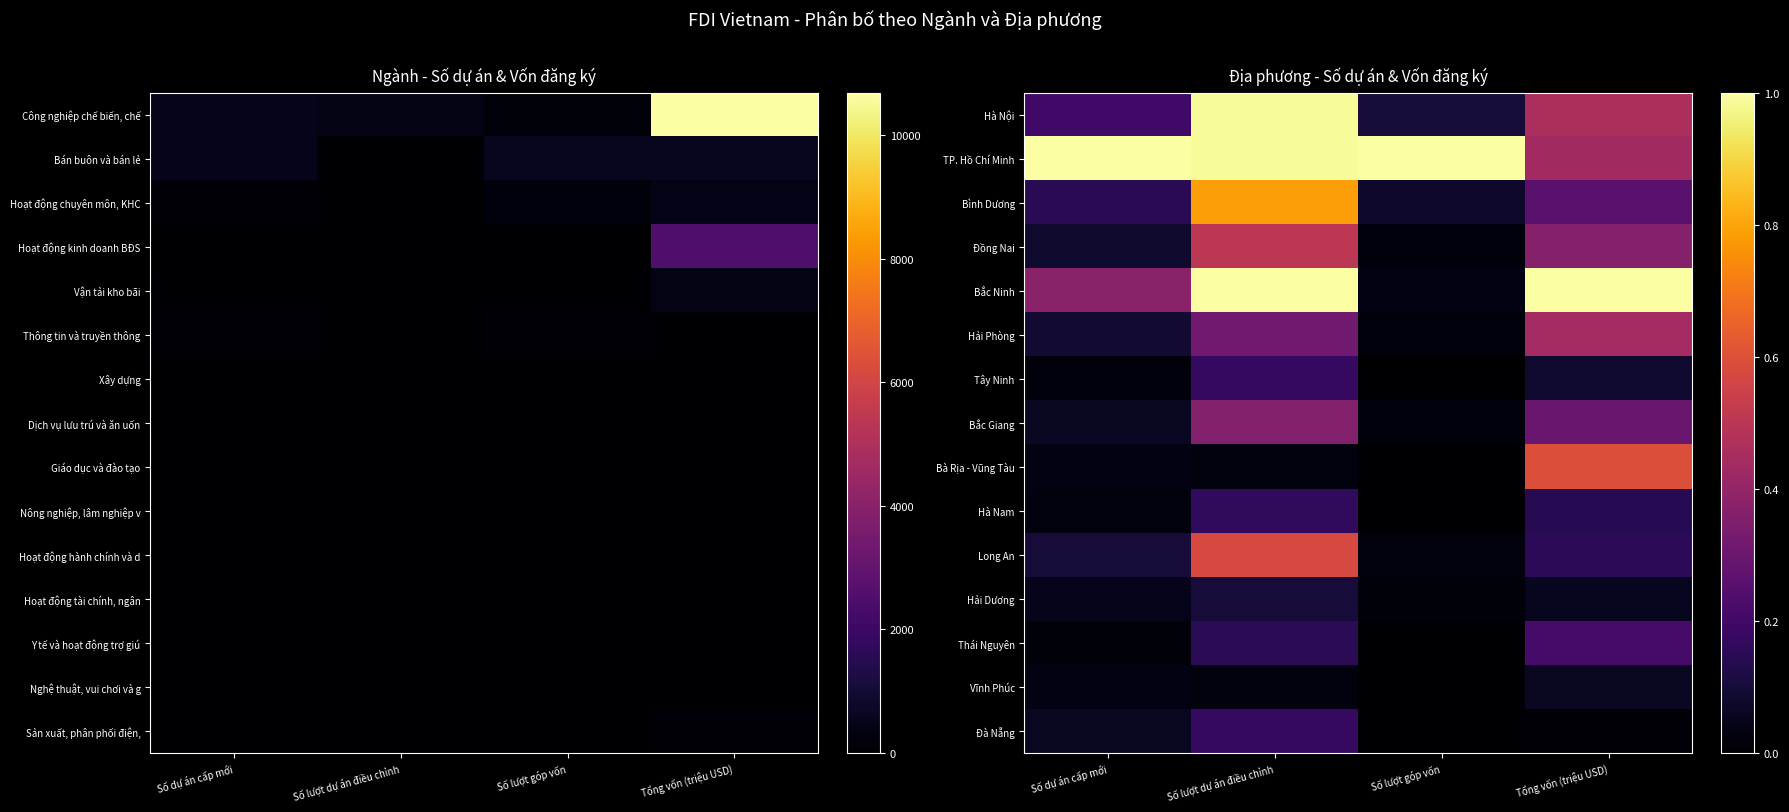

Which label corresponds to the smallest value in the chart?

Số lượt góp vốn